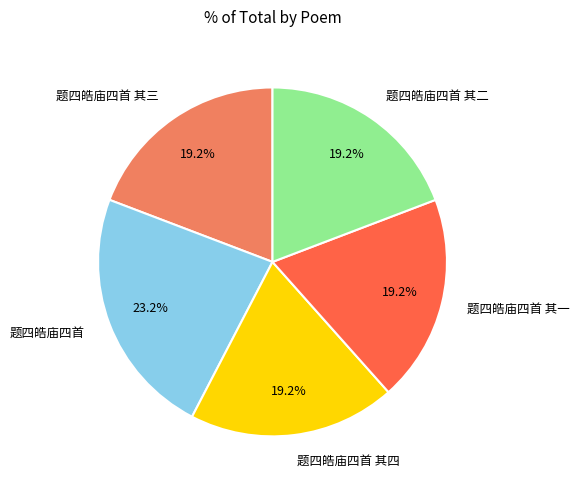

Count the number of slices in the pie.

5